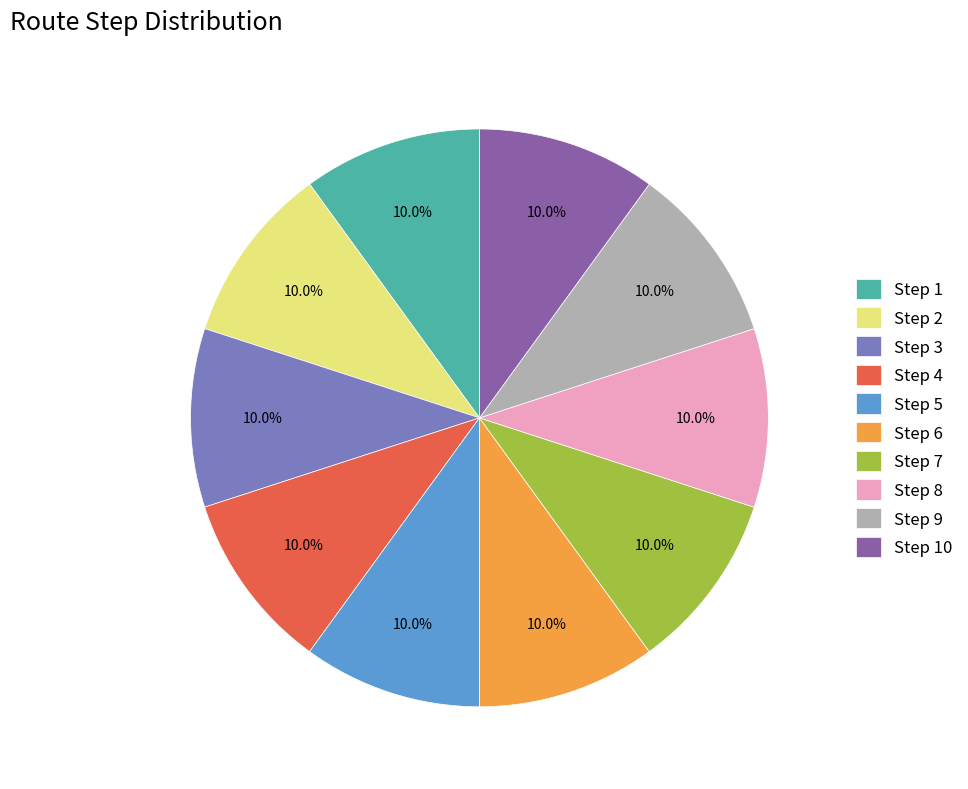

What percentage do Step 1 and Step 6 together represent?

20.0%